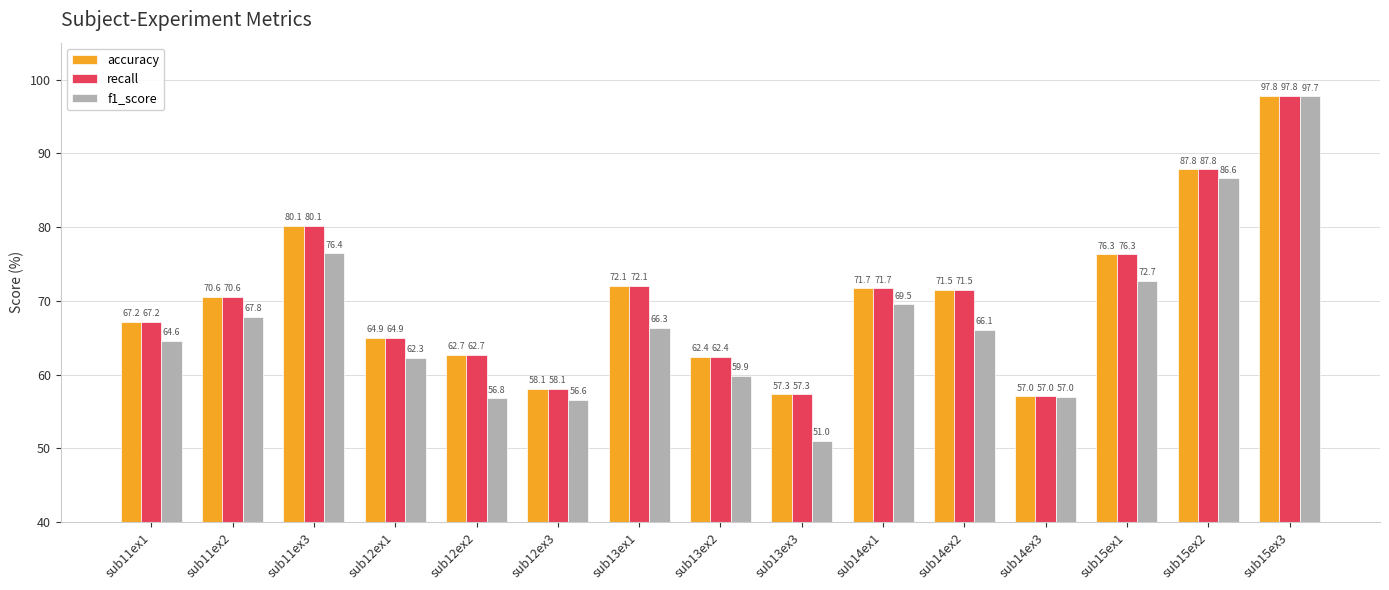

Where is f1_score nearest to the value 74?

sub15ex1